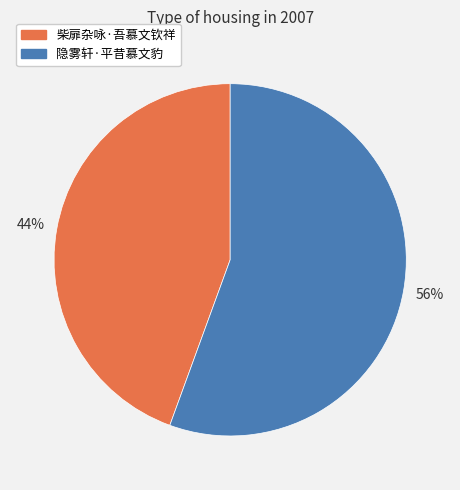

To the nearest percent, what portion does 隐雾轩·平昔慕文豹 represent?

56%